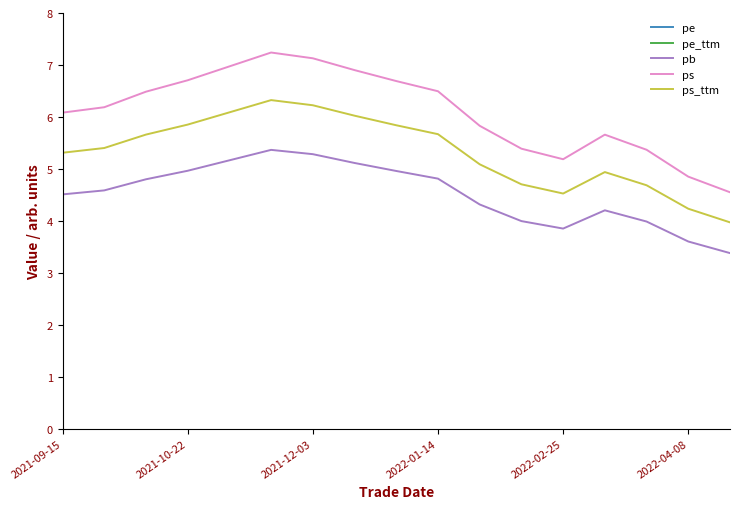

The ps series shows 1.2 at 2022-02-25. True or false?

False